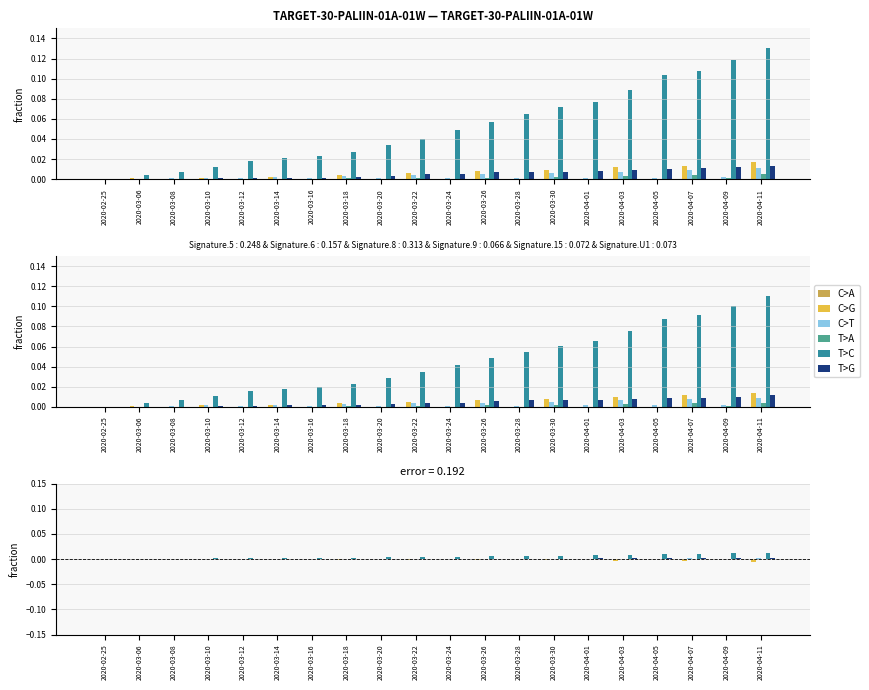

How many groups of bars are there?

20